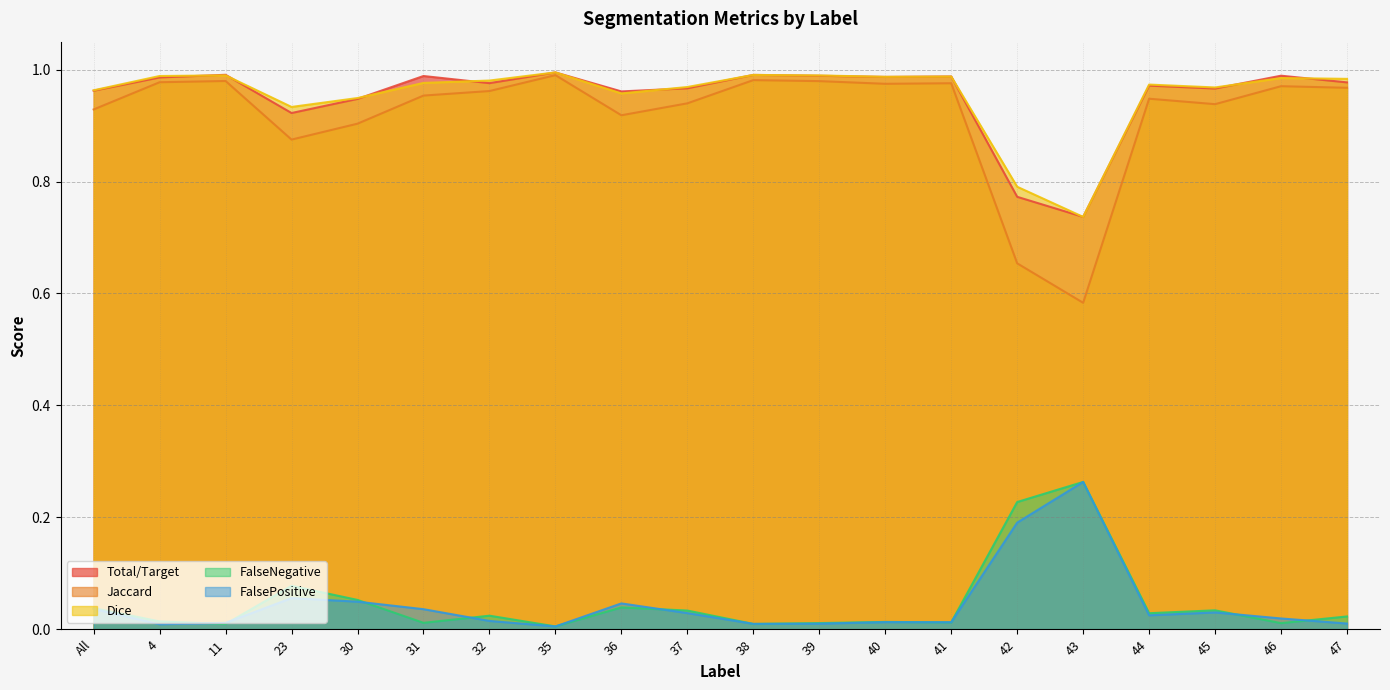

True or false: Dice and Total/Target cross at least once.

True